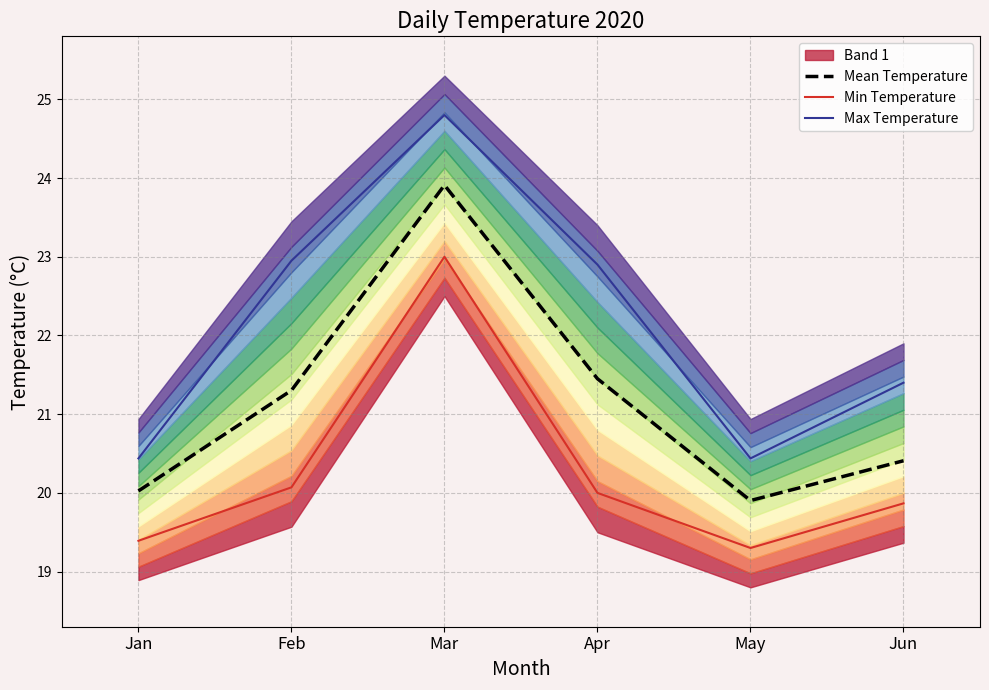

At which category is the sum across all series the highest?

Mar